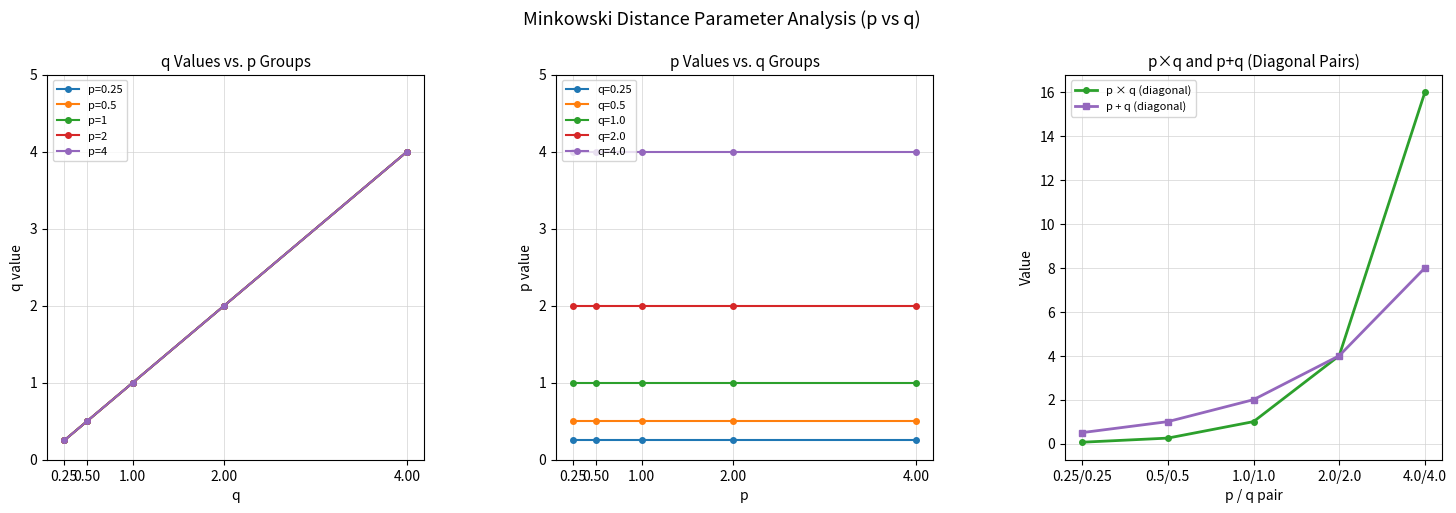

The value of p + q (diagonal) at 0.5/0.5 is 1.0. True or false?

True